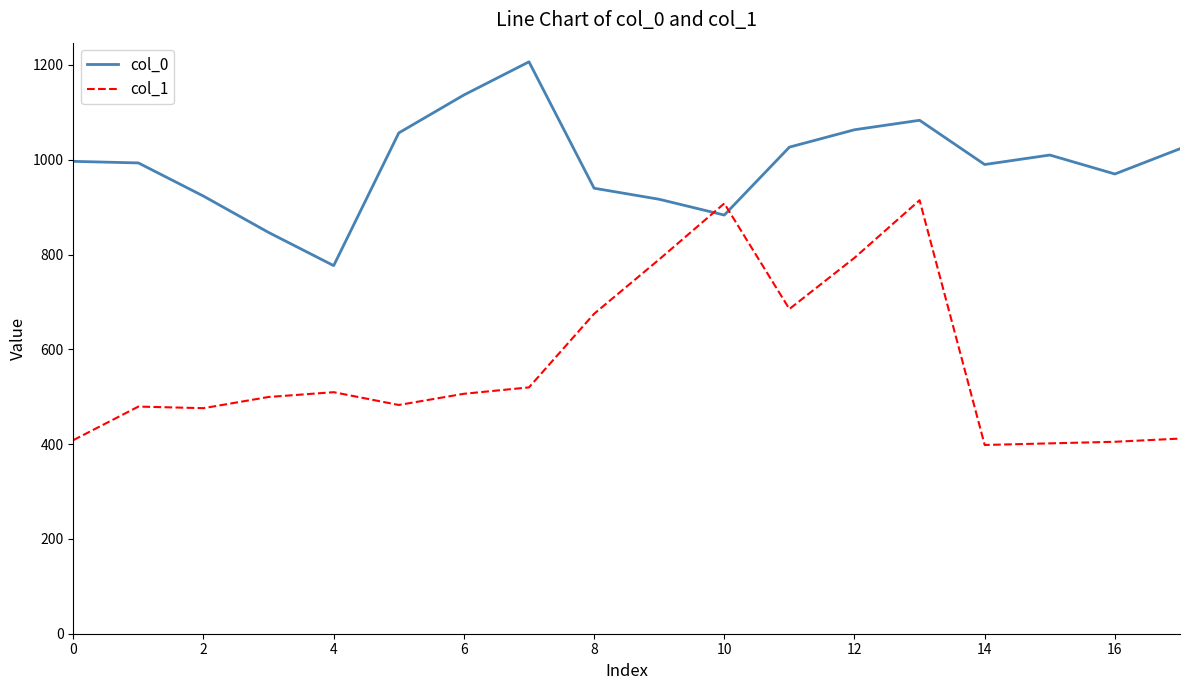

What is the difference between the maximum and second lowest values in the col_1 series?

513.0